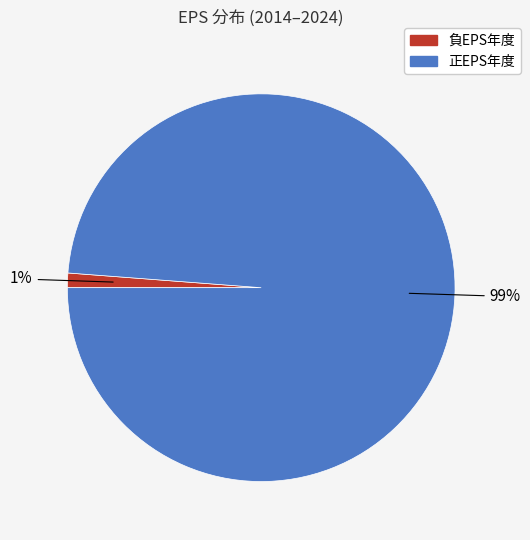

How many segments does this pie chart have?

2